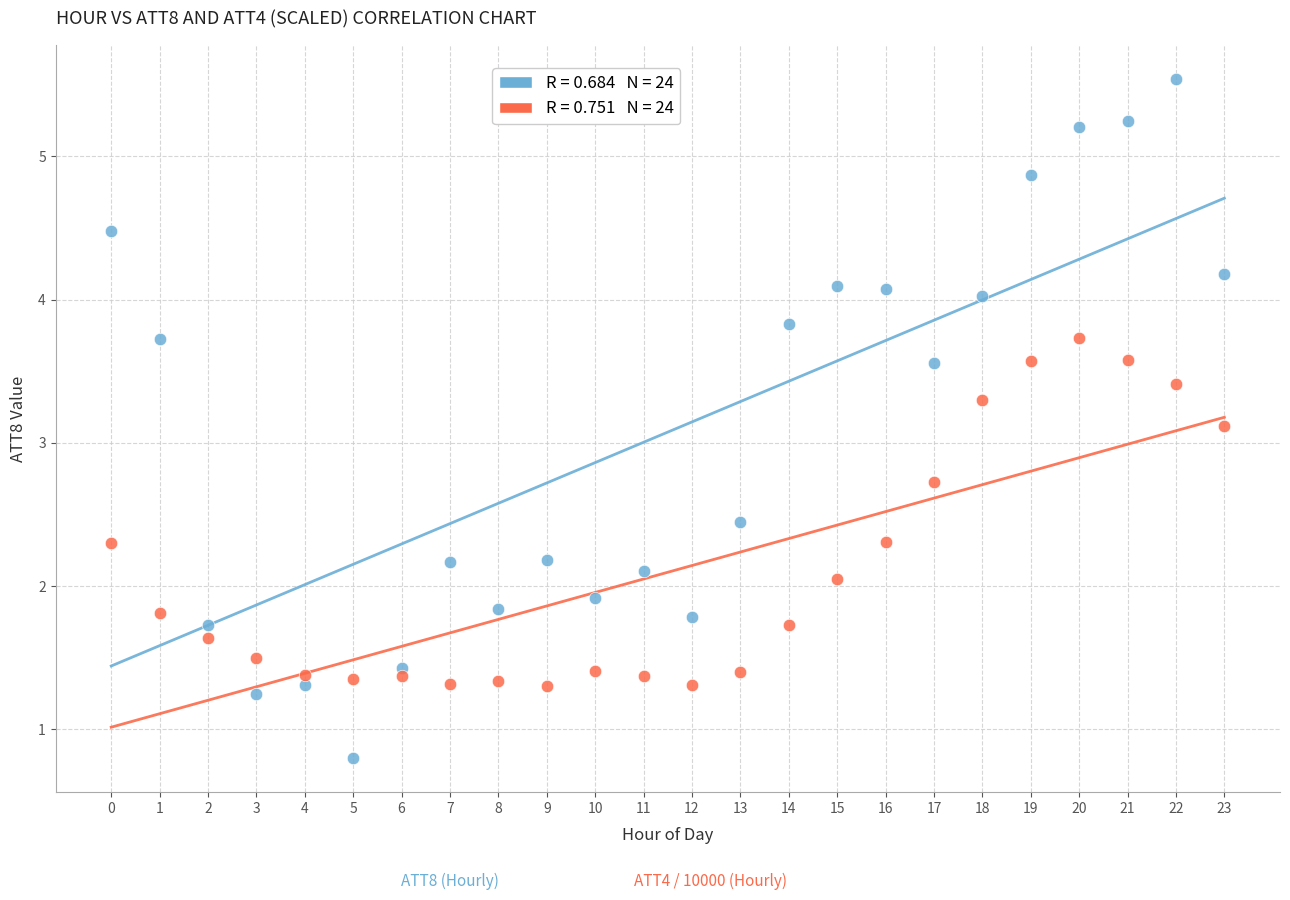

Across all series, what Y value is closest to 3?

3.1